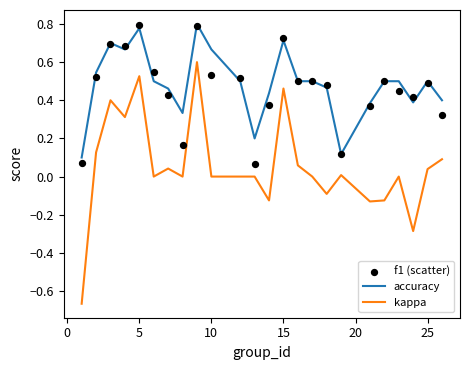

What are all the series names shown in the legend?

accuracy, kappa, f1 (scatter)